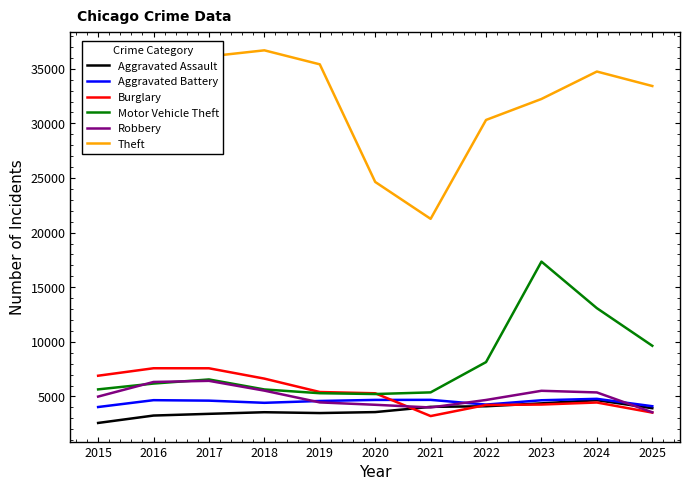

What is the greatest value displayed?

36684